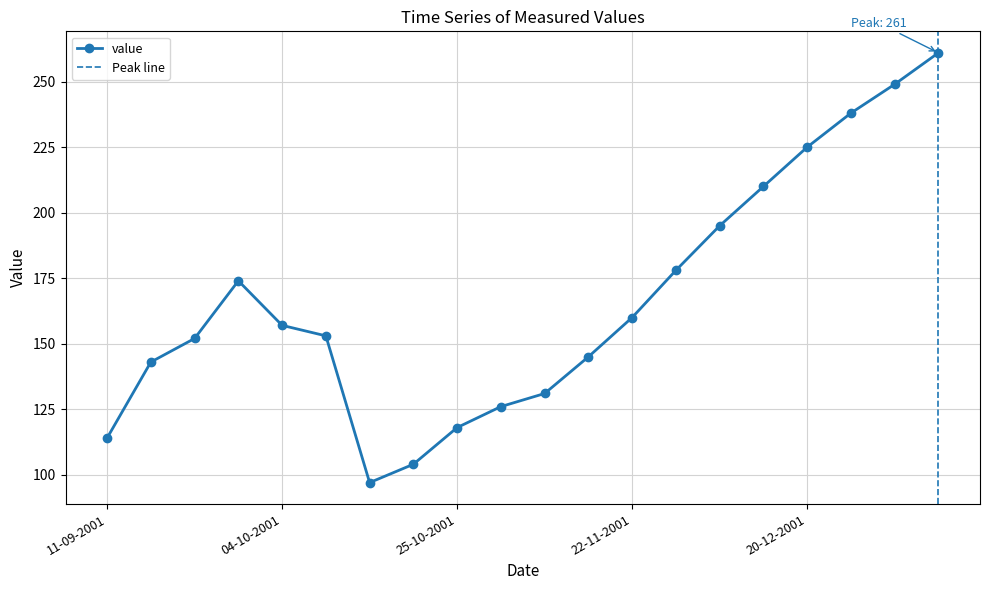

How many values are below 157?

10